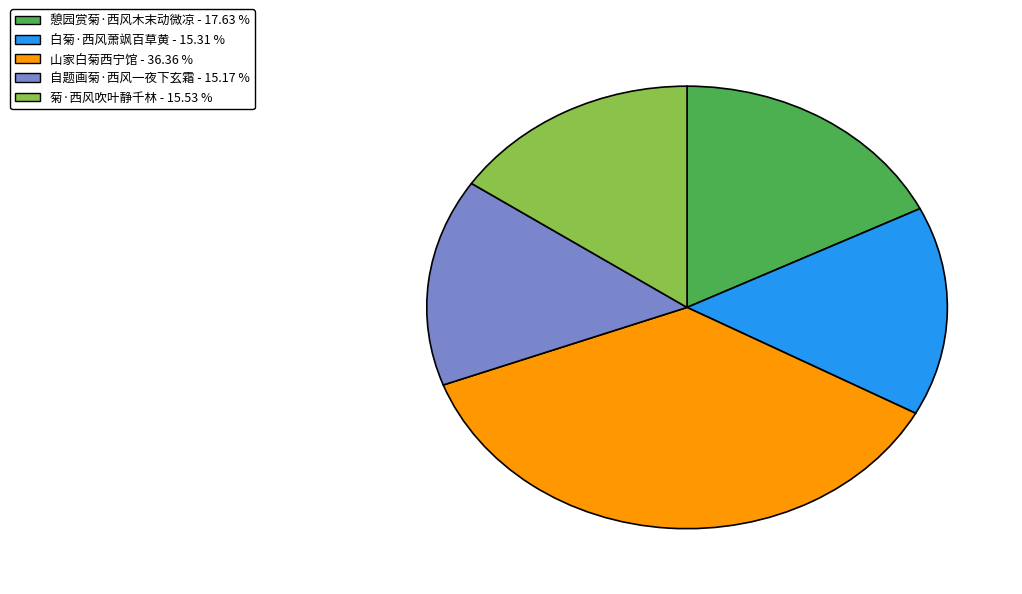

Which category has the biggest portion of the pie?

山家白菊西宁馆